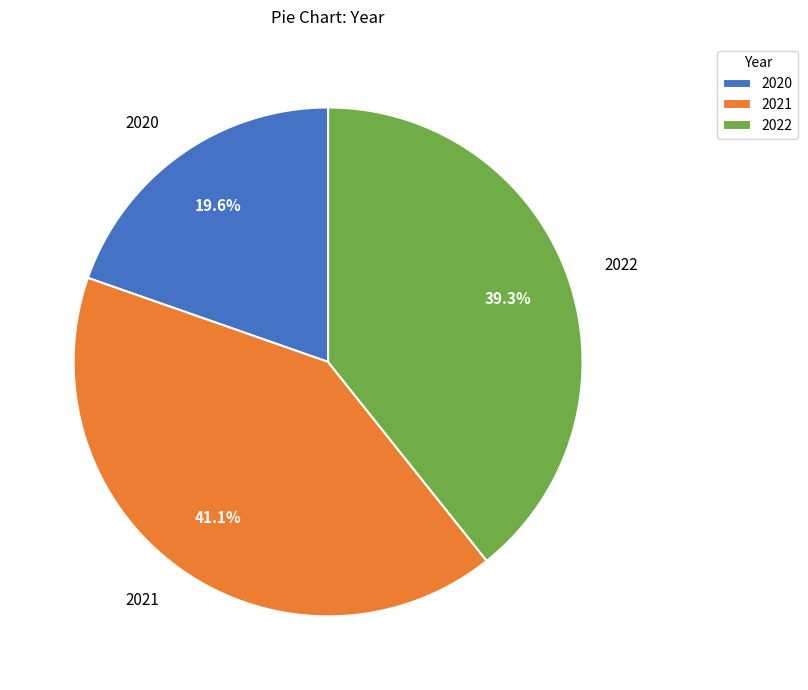

To the nearest percent, what portion does 2021 represent?

41%